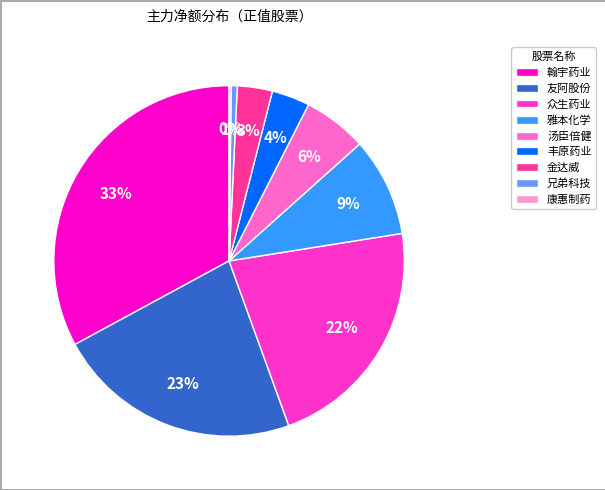

Approximately how many times larger is the value at 友阿股份 compared to 汤臣倍健?

3.8